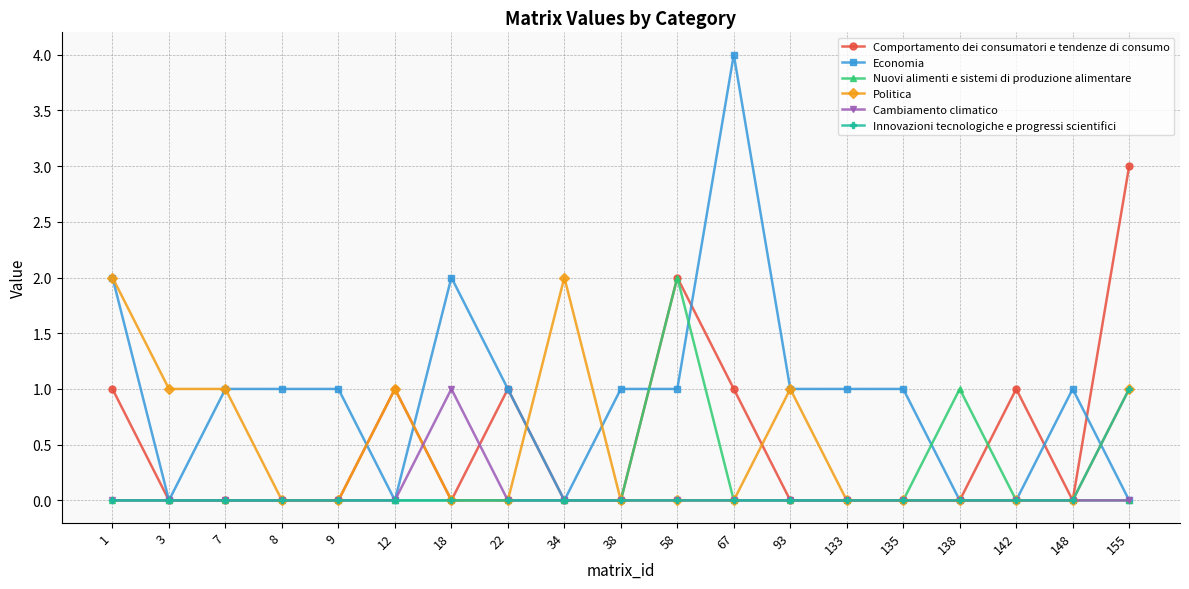

How many lines are shown in the chart?

6